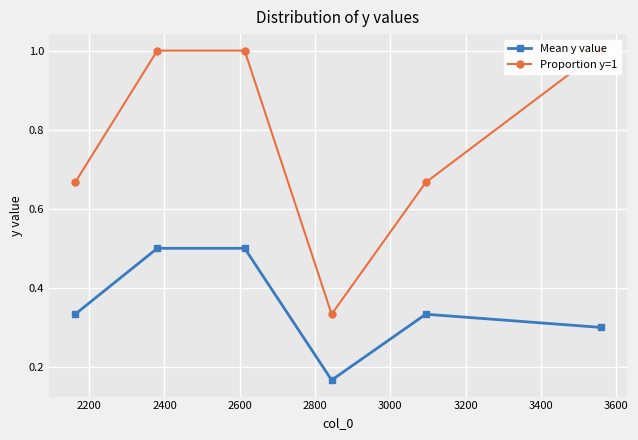

What are all the series names shown in the legend?

Mean y value, Proportion y=1